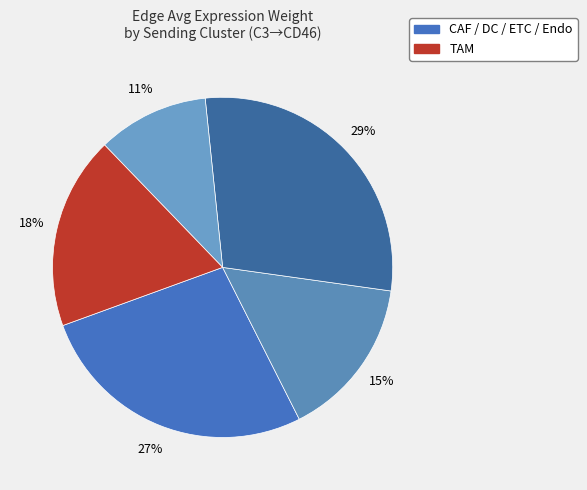

How many slices are in this pie chart?

5